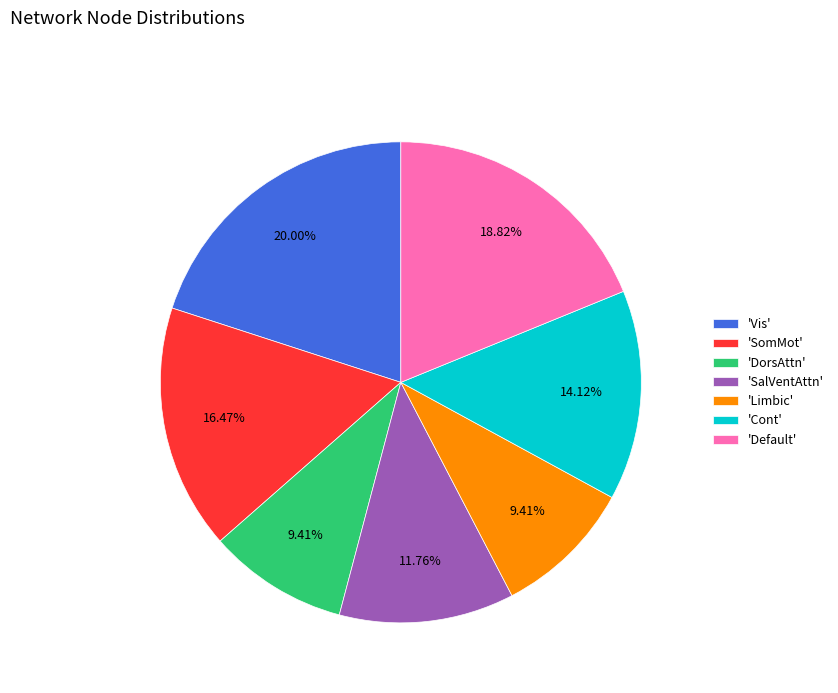

Is there any slice that represents more than half of the pie?

No